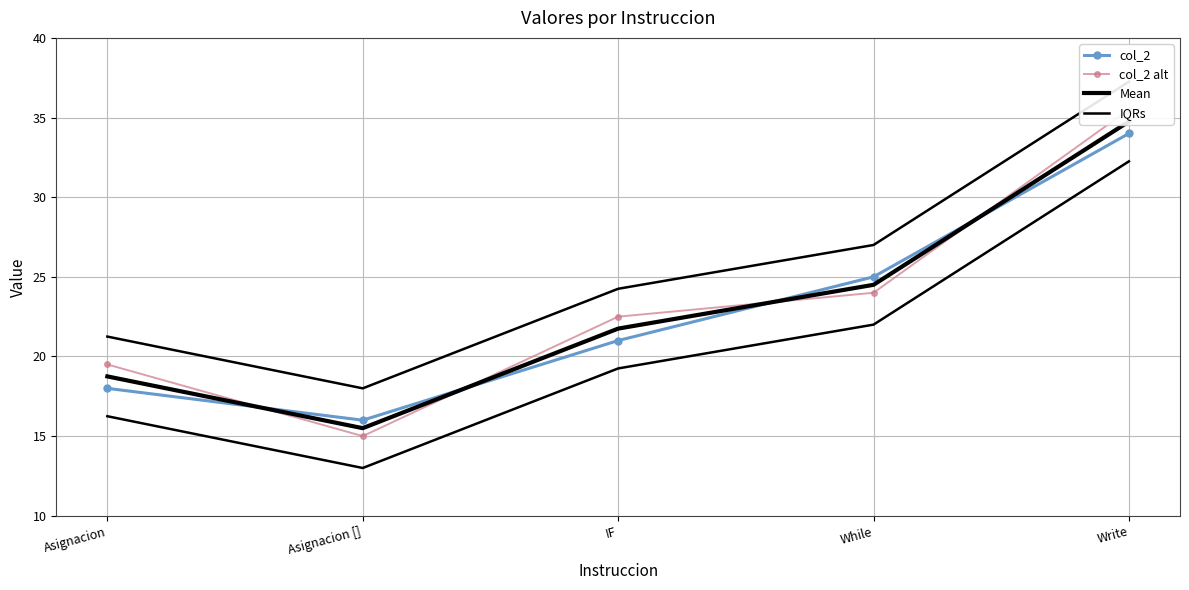

Reading left to right, transcribe all the data shown in this chart.

col_2: 18.0	16.0	21.0	25.0	34.0
col_2 alt: 19.5	15.0	22.5	24.0	35.5
Mean: 18.8	15.5	21.8	24.5	34.8
IQRs: 21.2	18.0	24.2	27.0	37.2